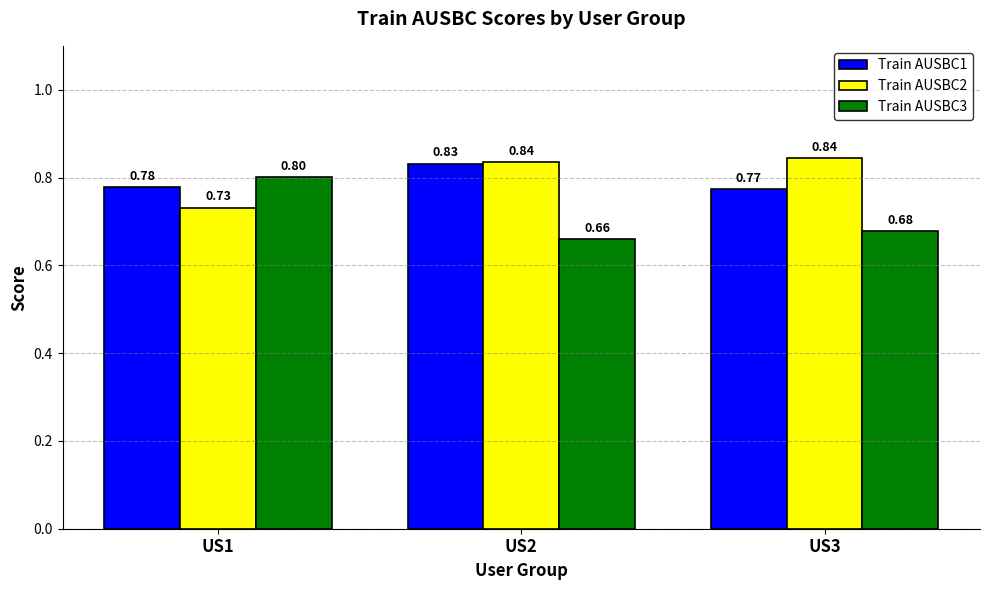

Which series has the largest total across all categories?

Train AUSBC2